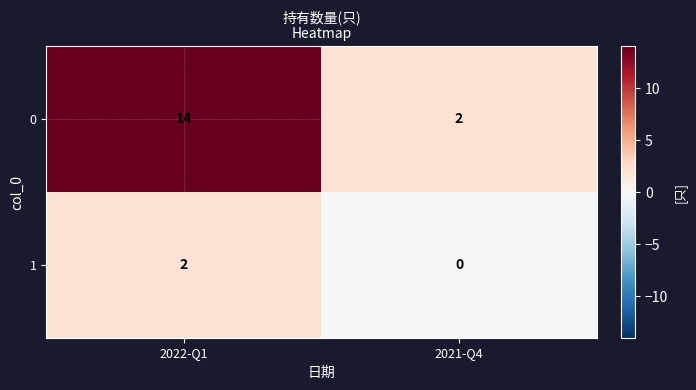

How many values in the 1 series are below 2?

1